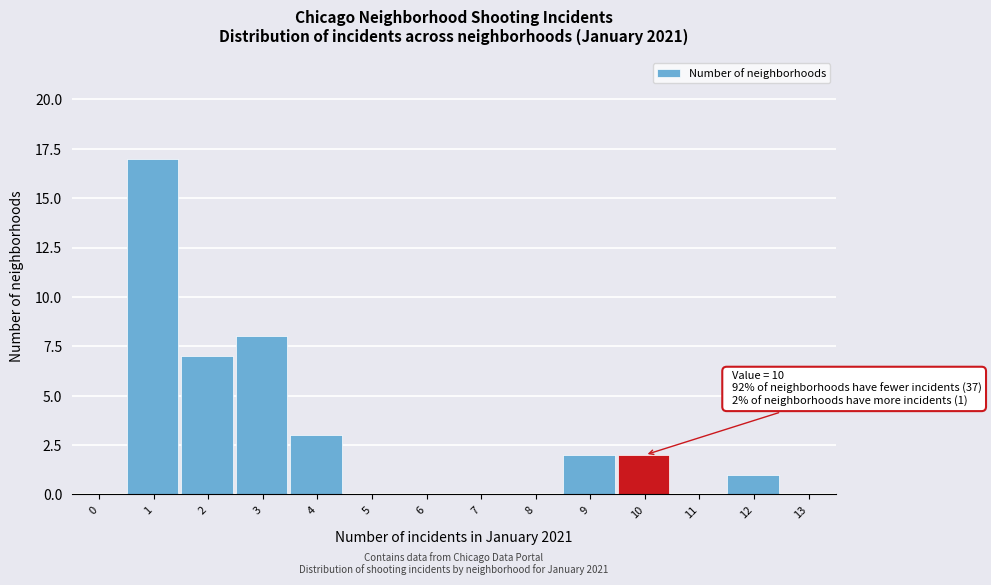

Reading right to left, extract all data points from this chart.

13=0	12=1	11=0	10=2	9=2	8=0	7=0	6=0	5=0	4=3	3=8	2=7	1=17	0=0